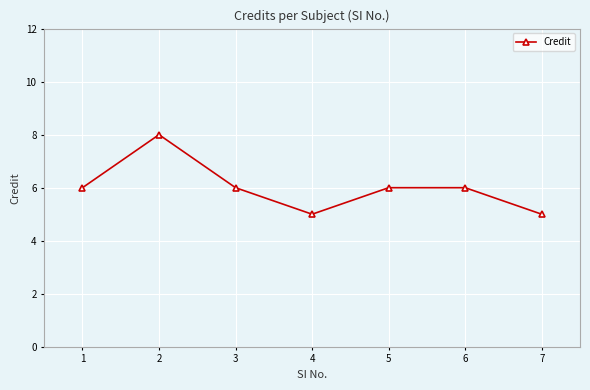

How many distinct data groups are displayed?

1